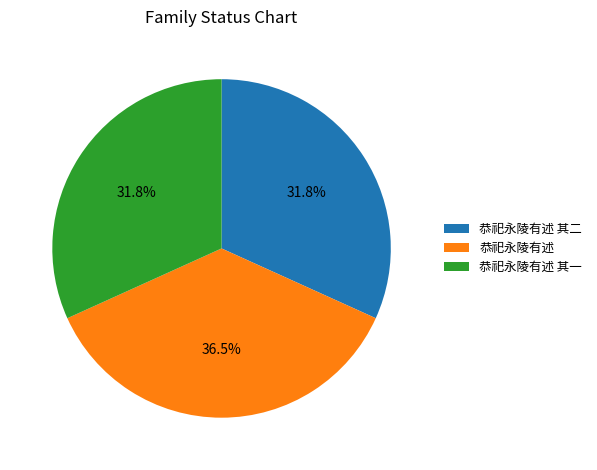

The 恭祀永陵有述 其二 slice represents 39% of the pie. True or false?

False